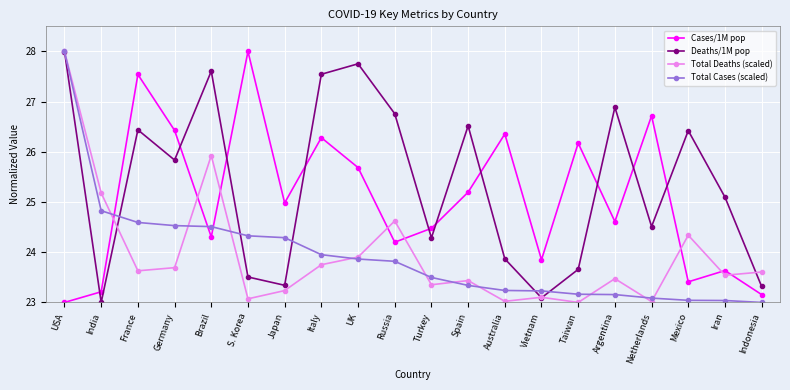

After their last crossing, which series has the higher values: Total Cases (scaled) or Cases/1M pop?

Cases/1M pop